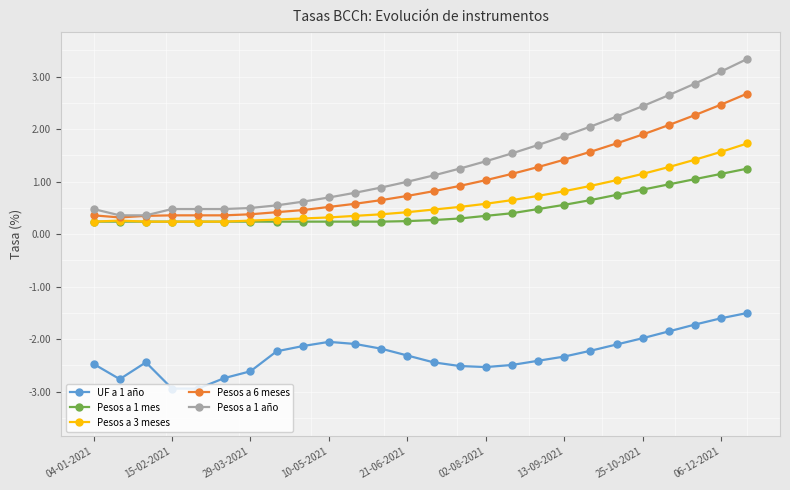

Is this an area chart (filled region under the line)?

No